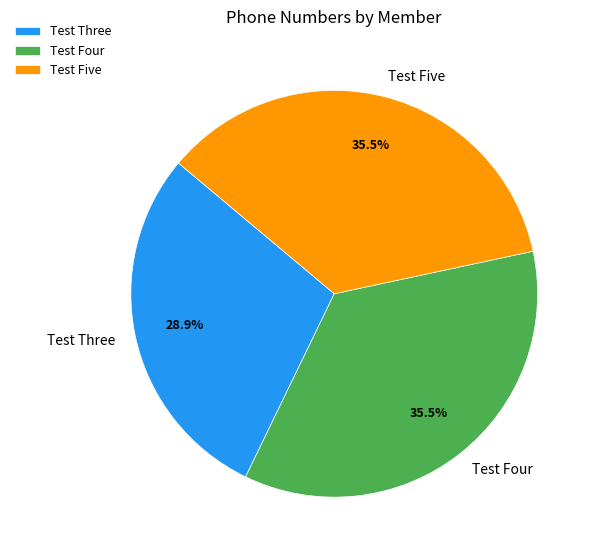

Is it true that Test Three is 14% of the pie?

False